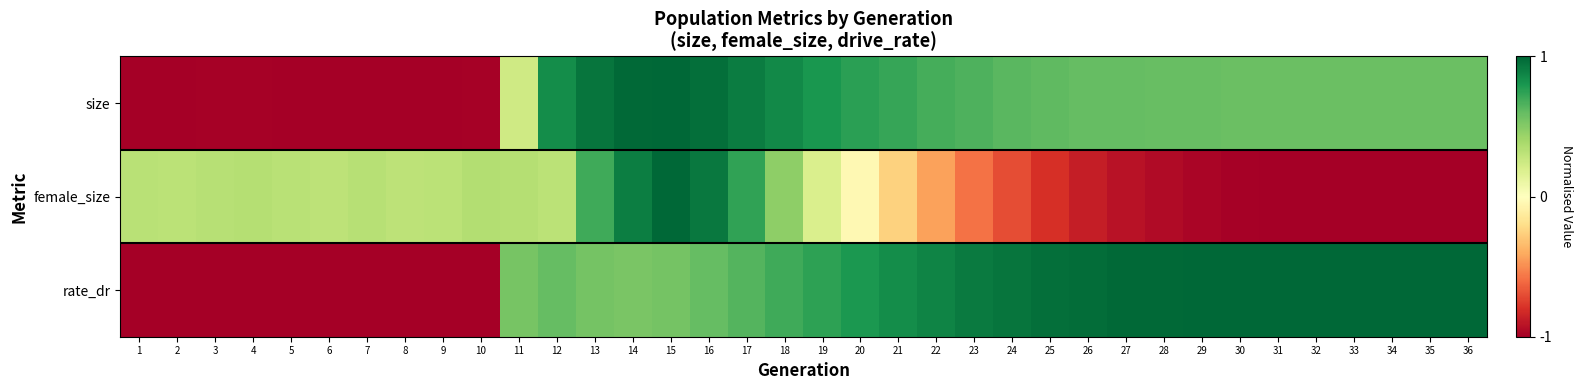

Which series changed the most between 1 and 35?

rate_dr